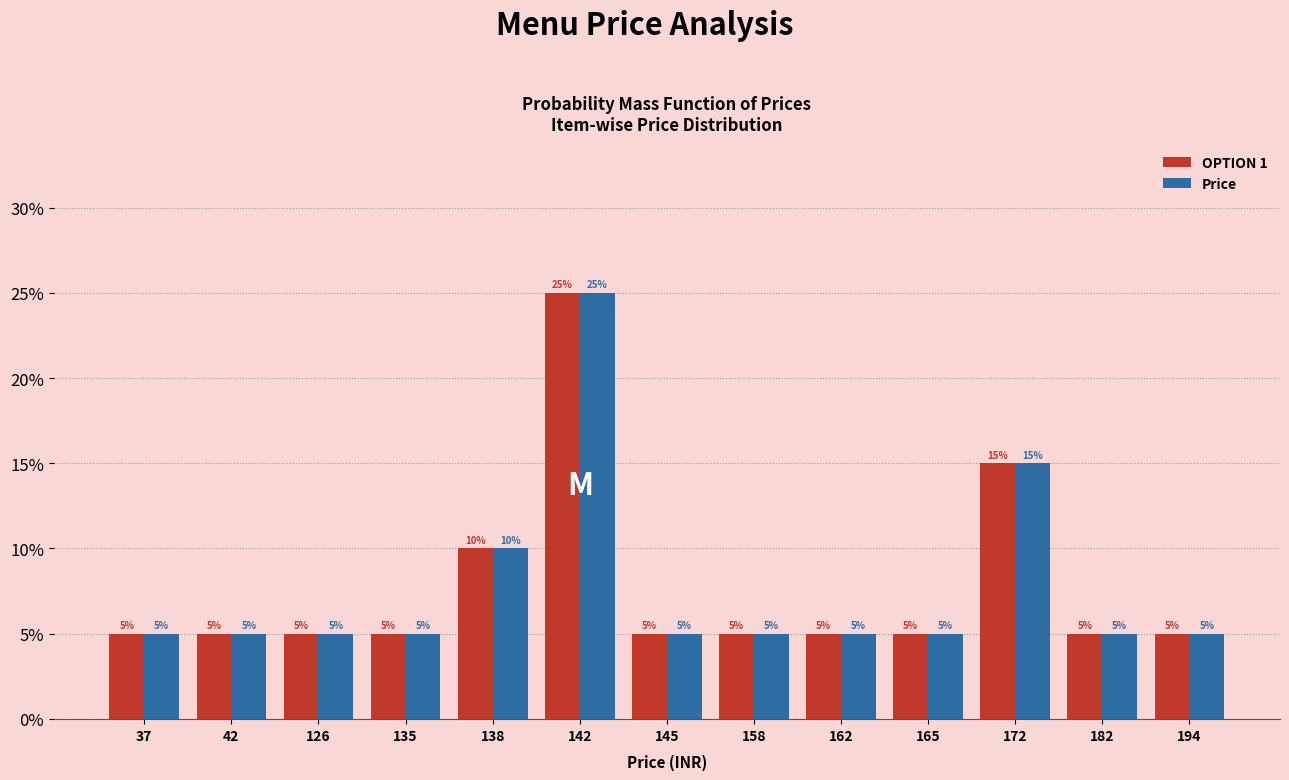

Between 162 and 135, which is larger?

162